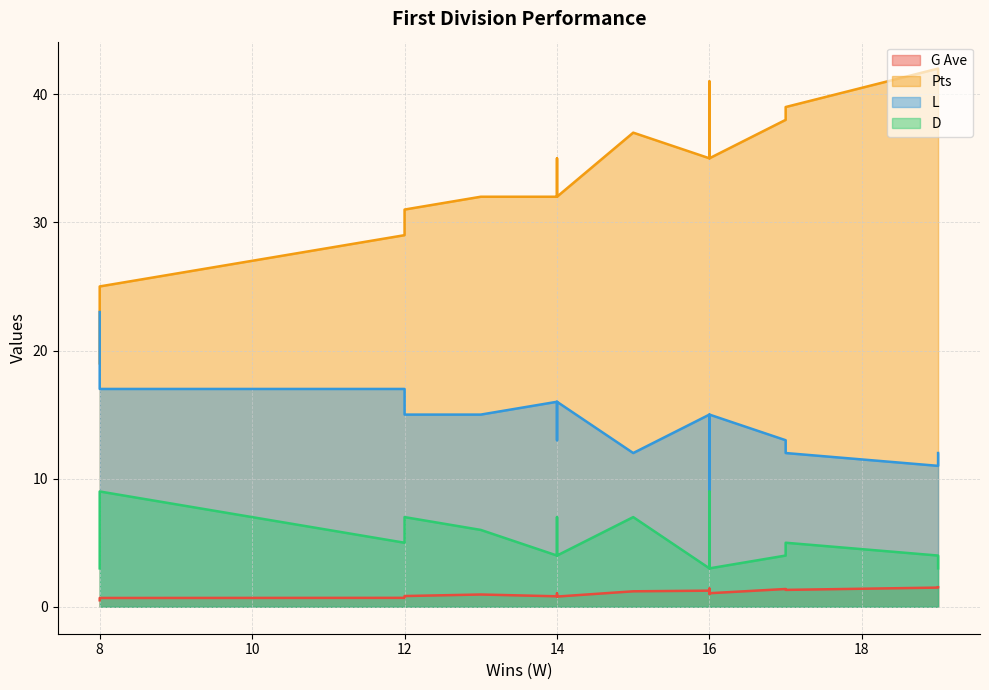

True or false: G Ave and L cross at least once.

False